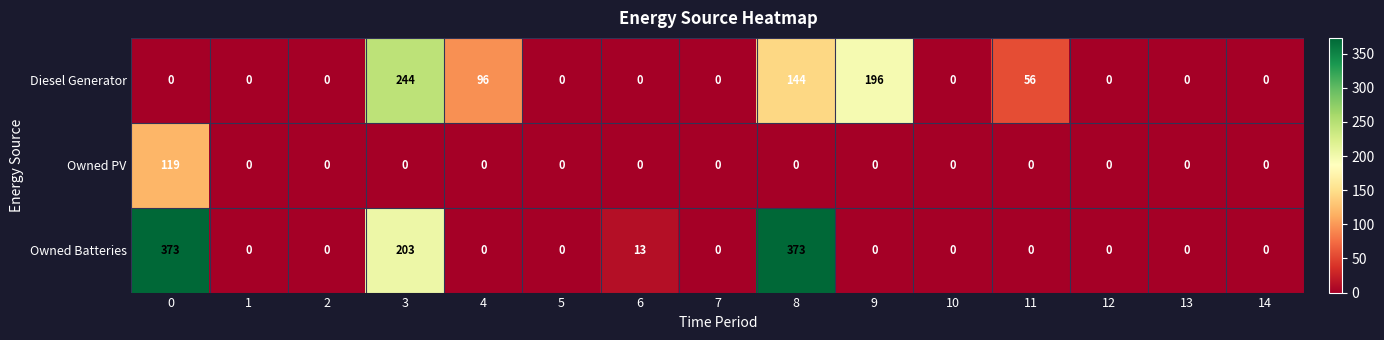

What is the greatest value displayed?

373